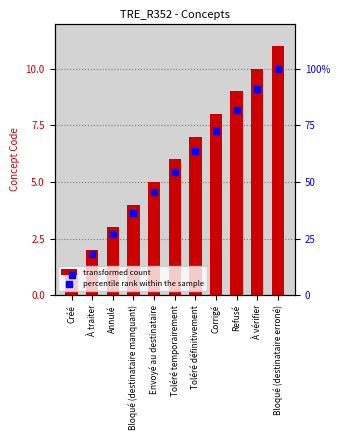

At how many categories does at least one series exceed 85?

2